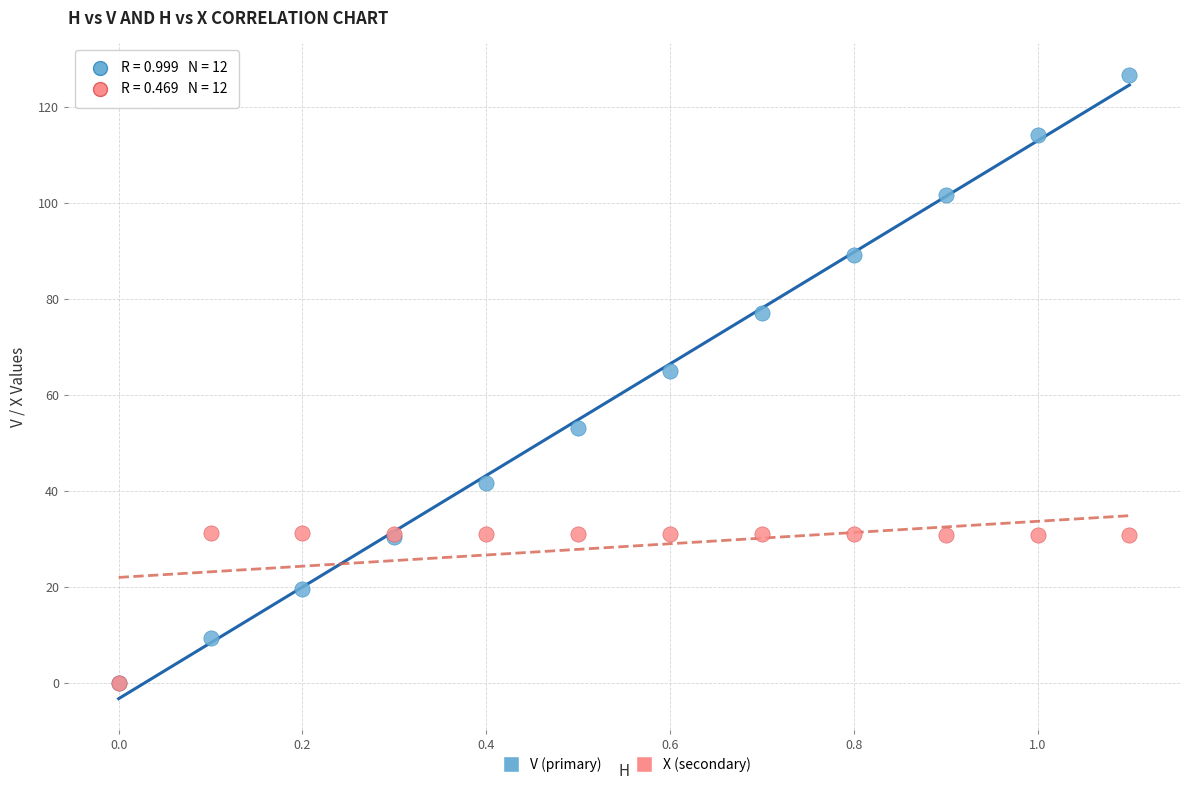

Which series reaches the maximum Y coordinate?

V (primary)